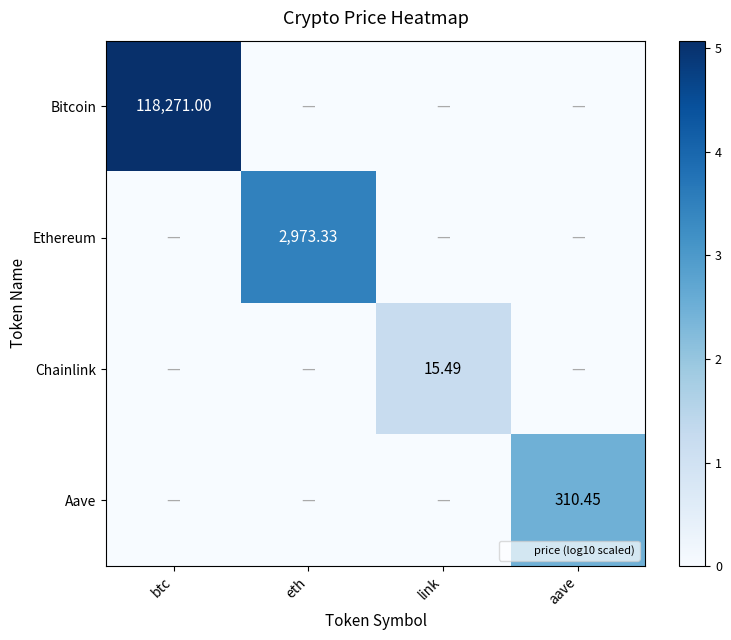

What is the difference between the maximum and minimum values in the Ethereum series?

3.5